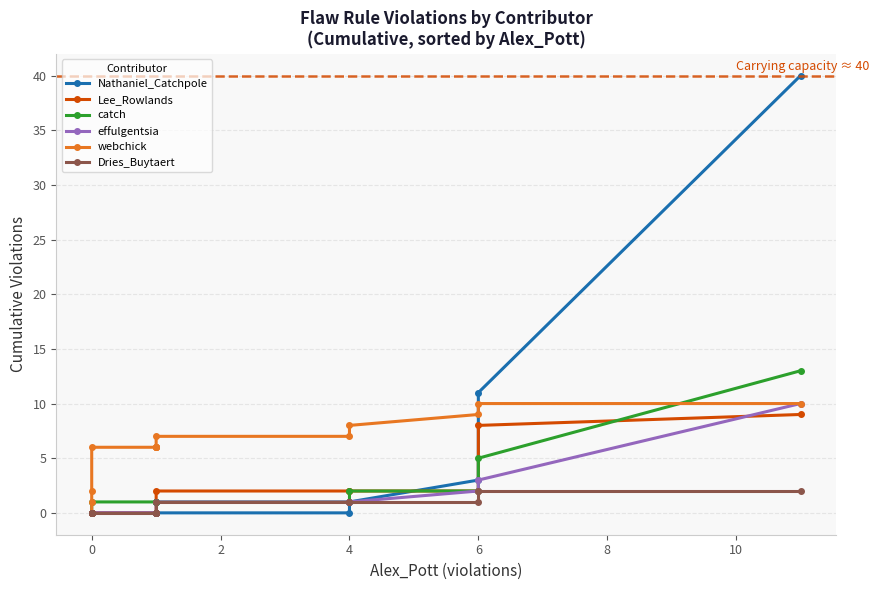

The value of Nathaniel_Catchpole at 6 is 18. True or false?

False